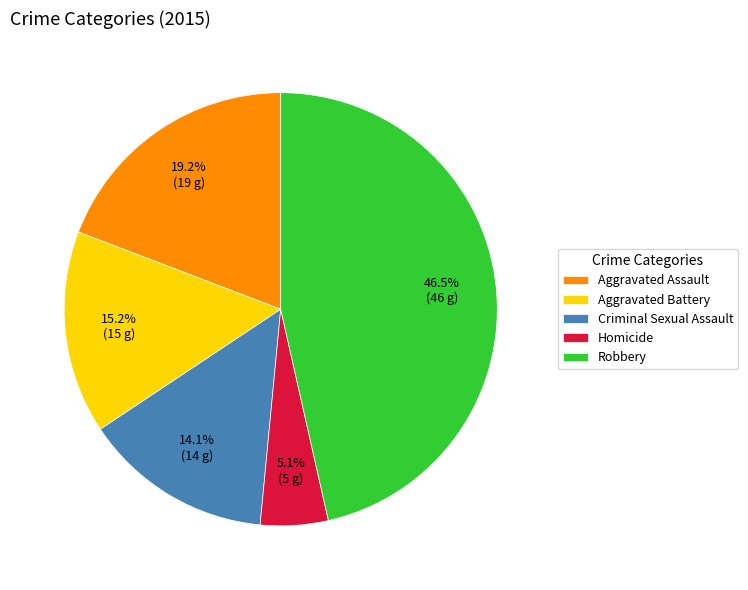

To the nearest percent, what percentage of the pie is Criminal Sexual Assault?

14%